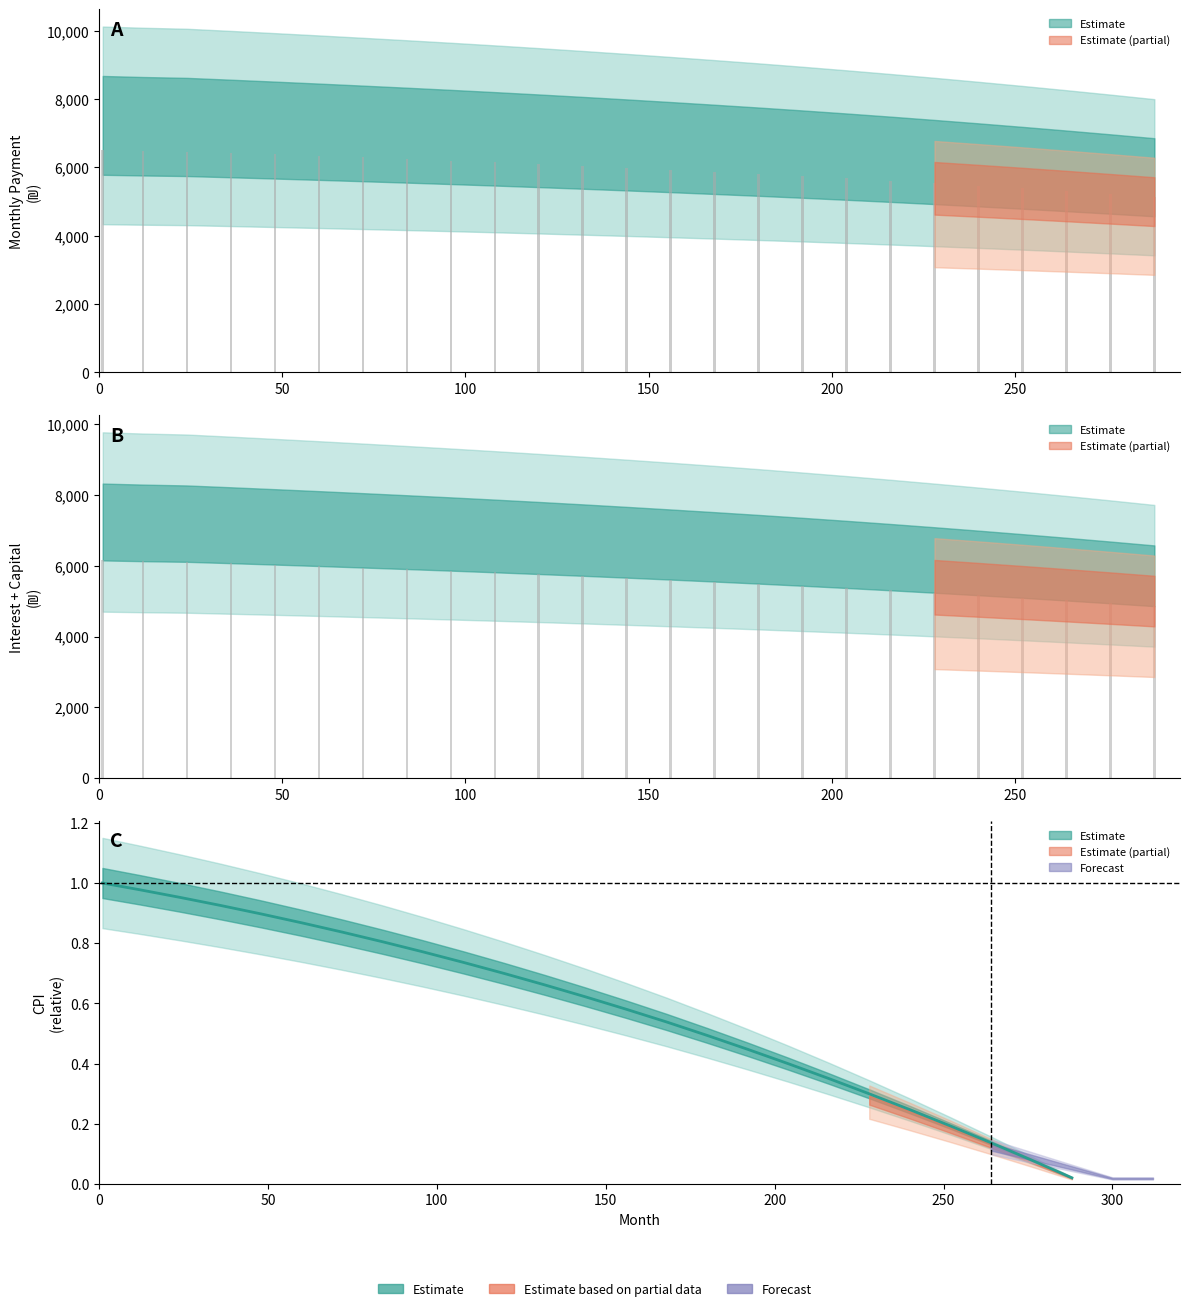

The month_payment series shows 1881.7 at 240. True or false?

False